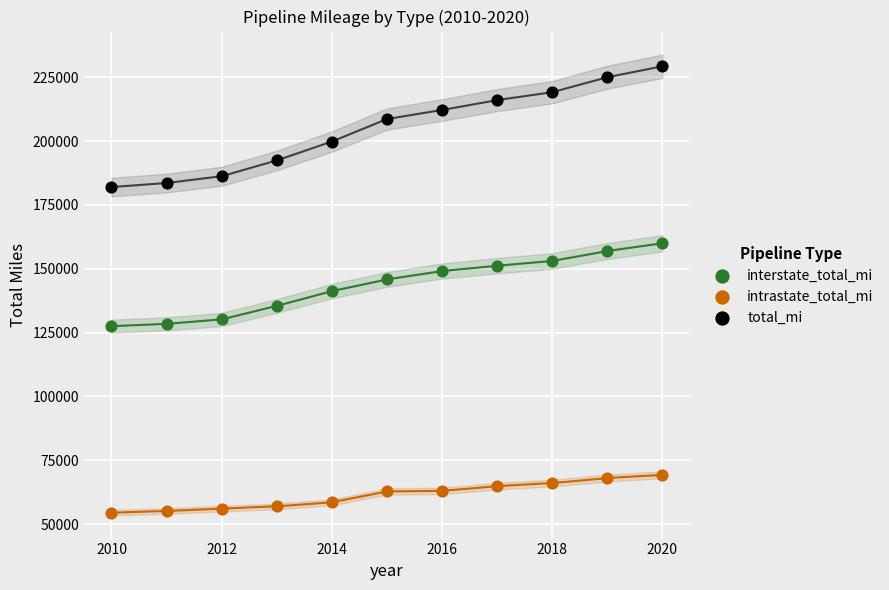

What are all the series names shown in the legend?

interstate_total_mi, intrastate_total_mi, total_mi